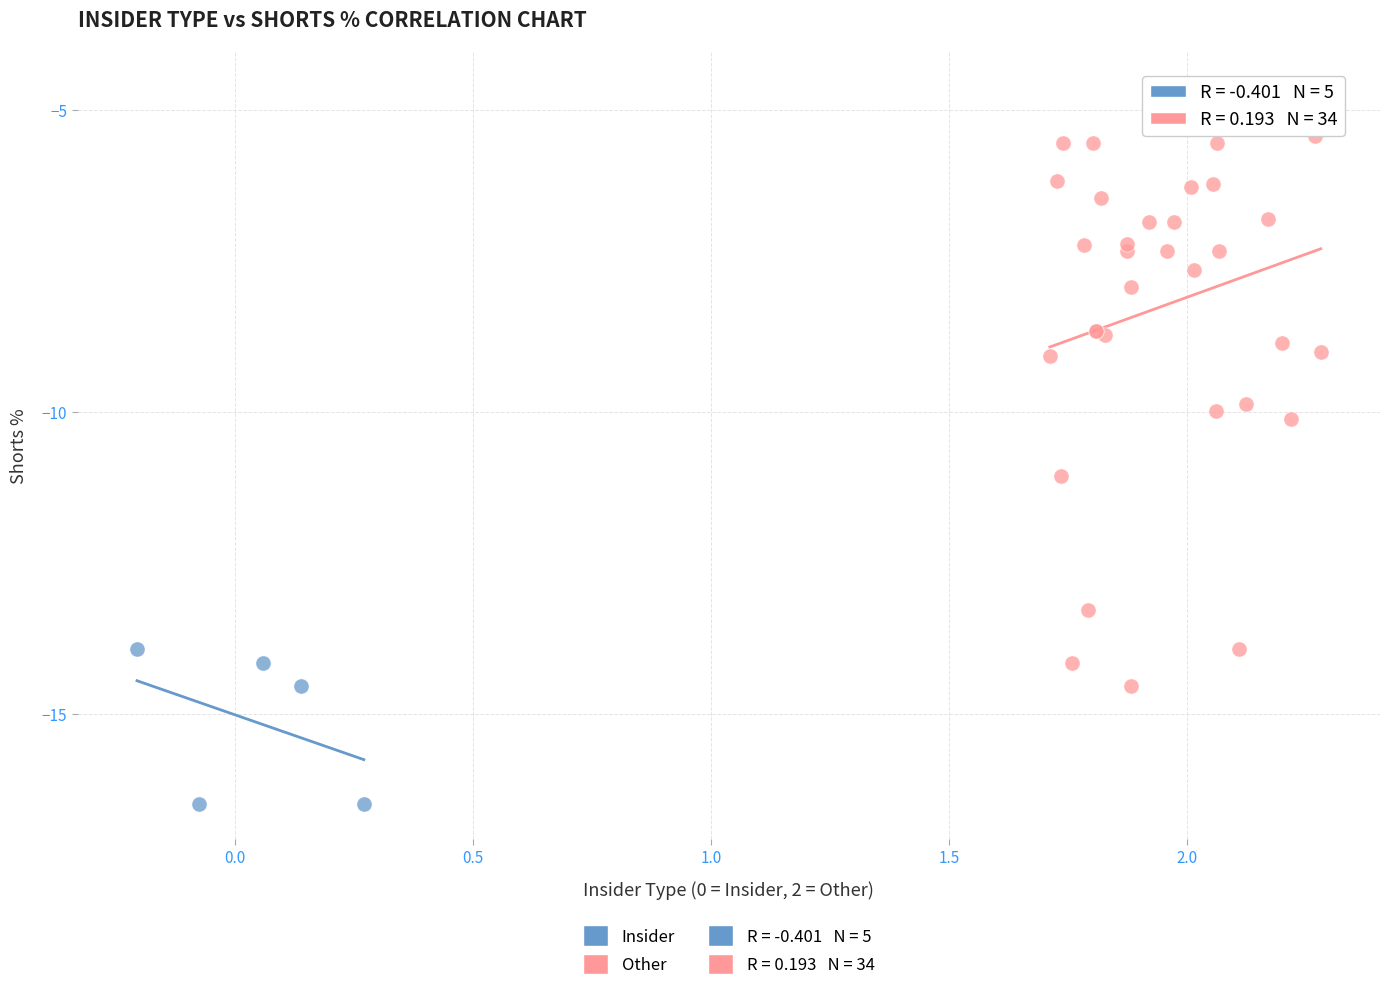

Which series reaches the maximum Y coordinate?

Other